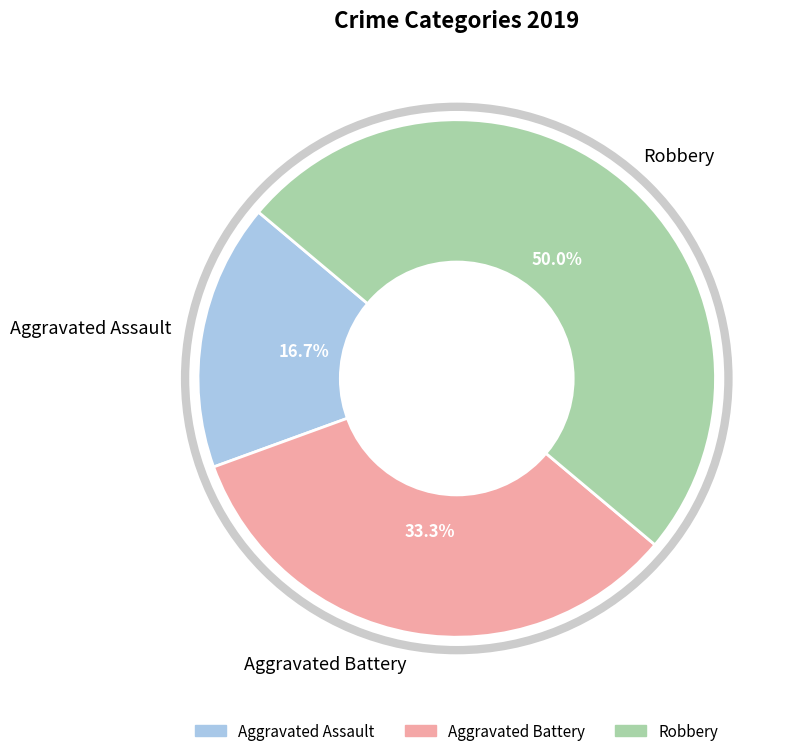

How many segments does this pie chart have?

3